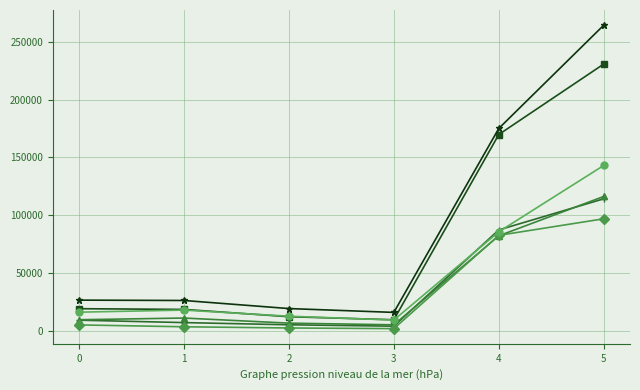

What is the greatest value displayed?

264234